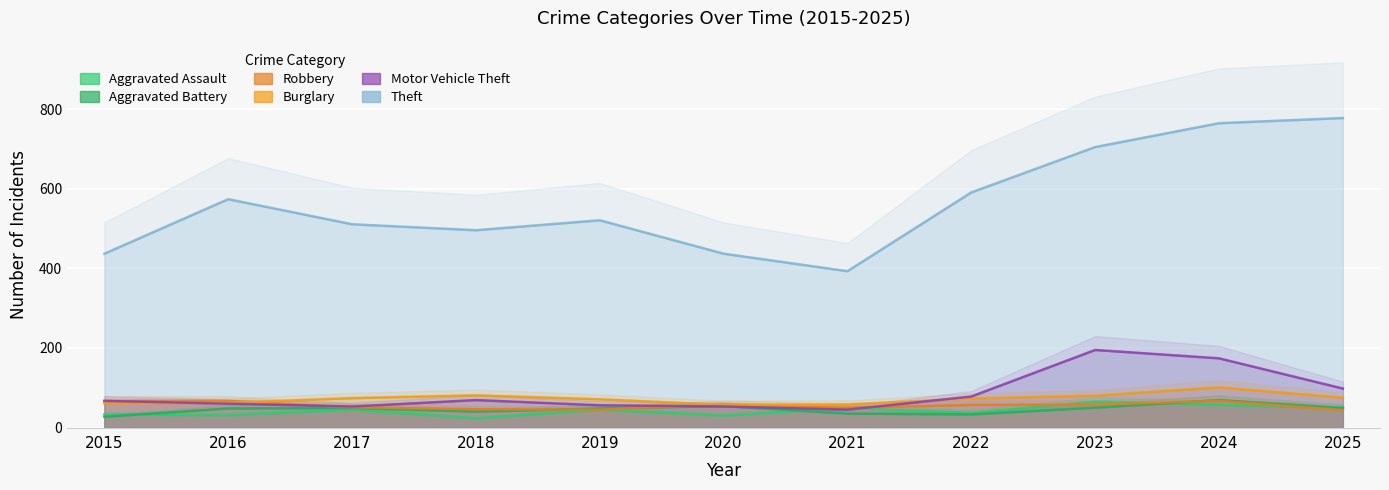

True or false: Aggravated Assault and Theft cross at least once.

False